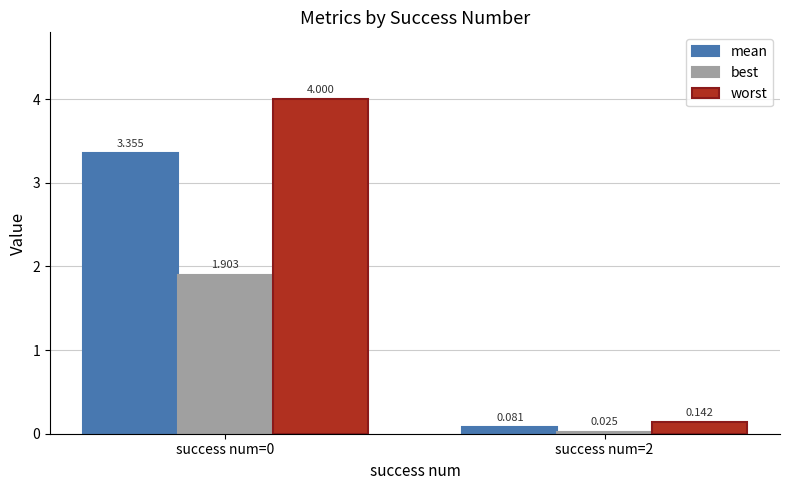

What is the maximum value for best?

1.9